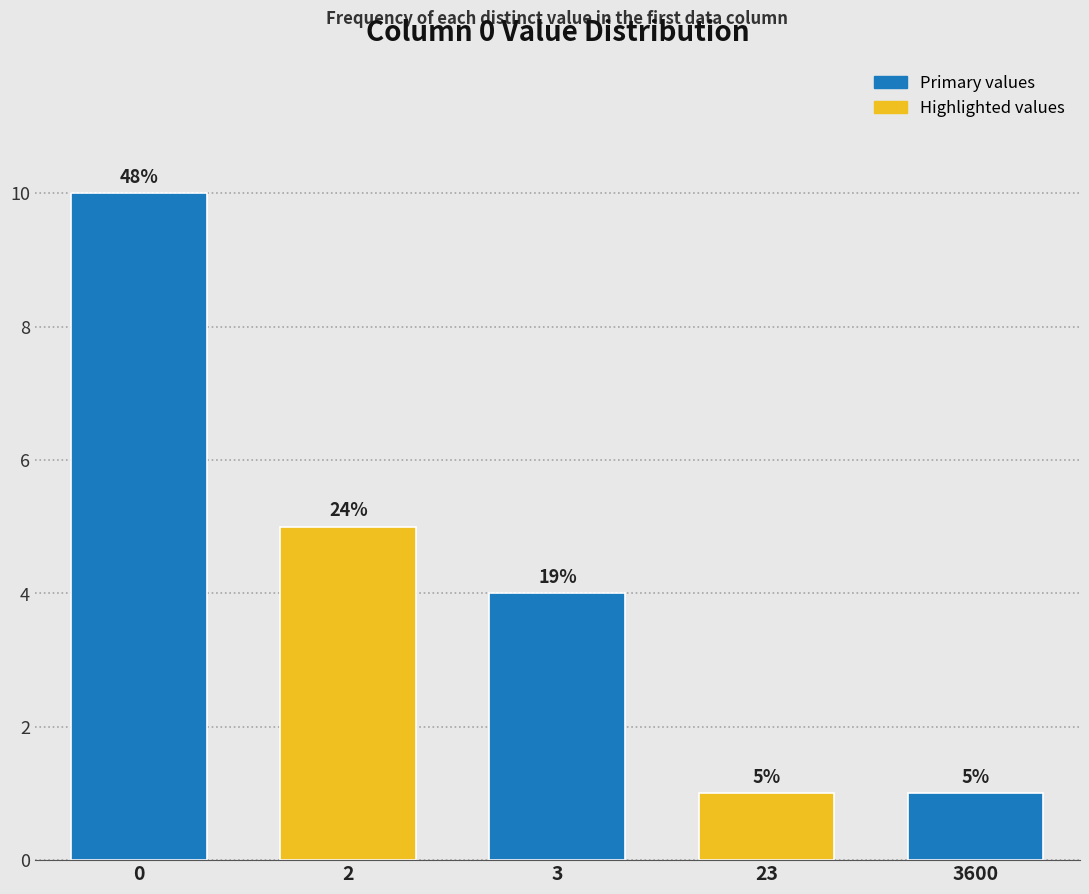

How many bars are there in total?

5